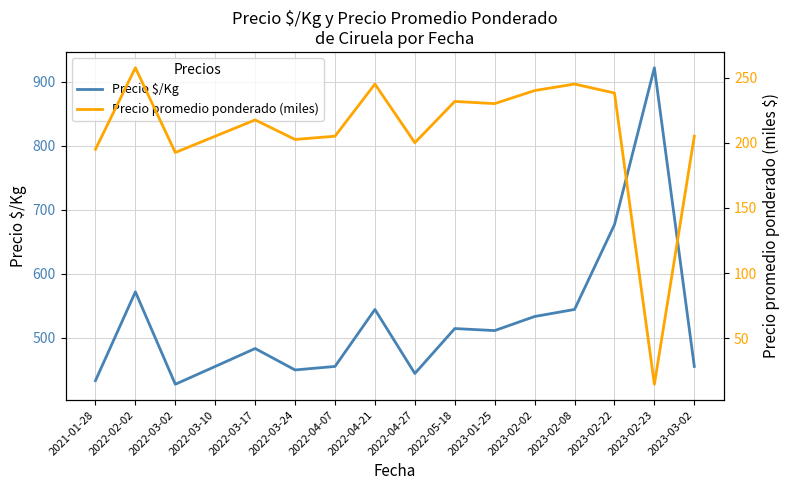

Which series has the widest spread of values?

Precio $/Kg